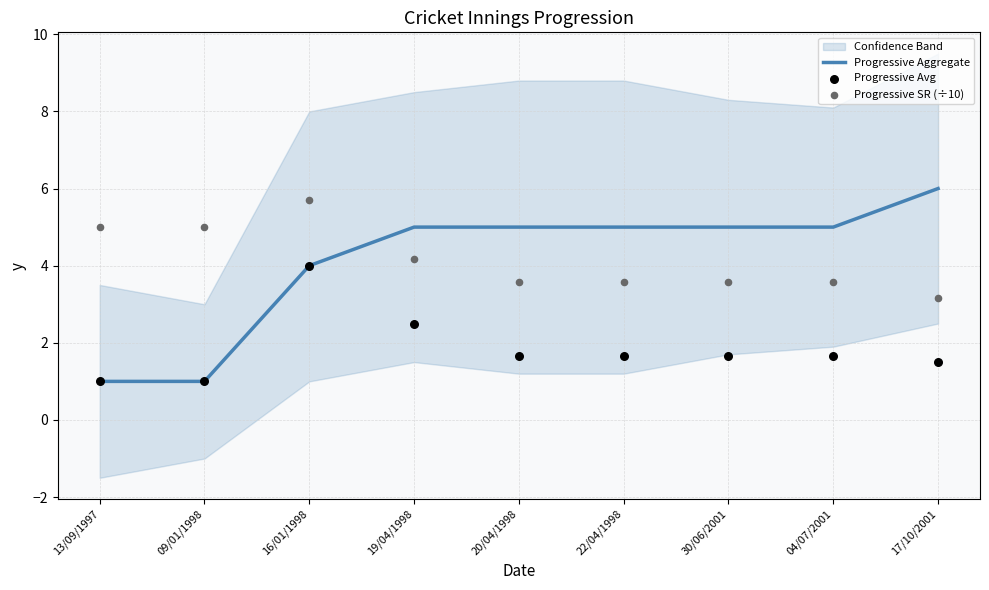

Which series reaches the minimum Y coordinate?

Progressive Aggregate